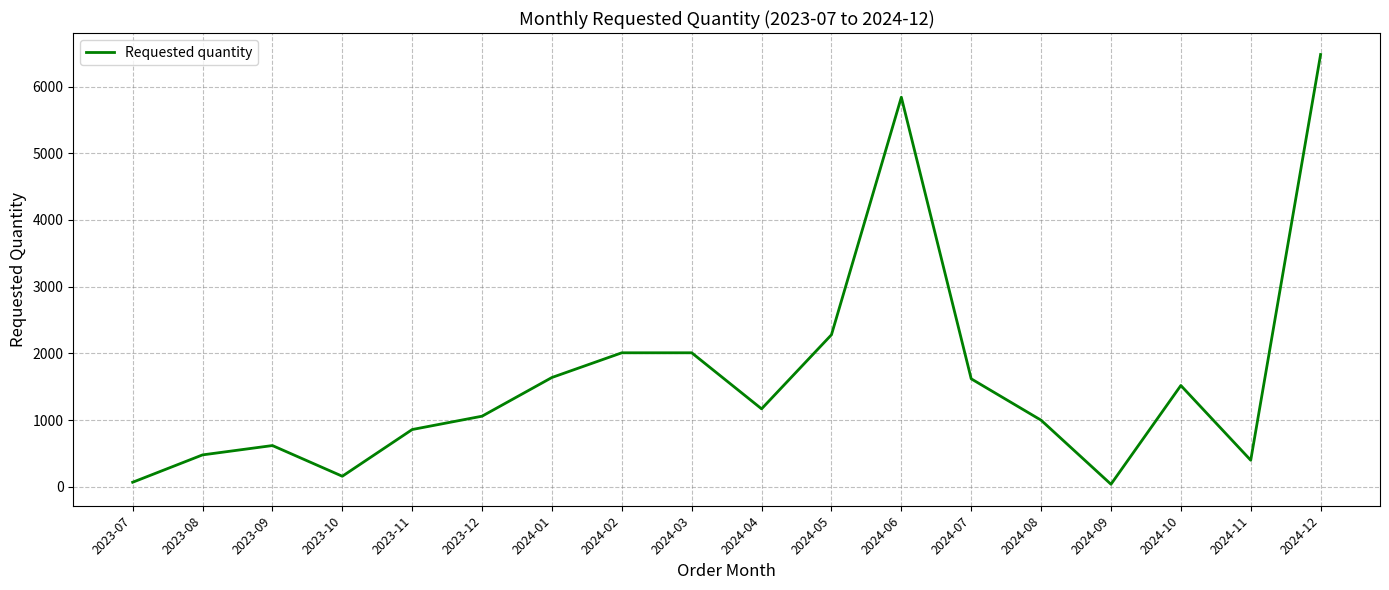

How many series are shown in this chart?

1